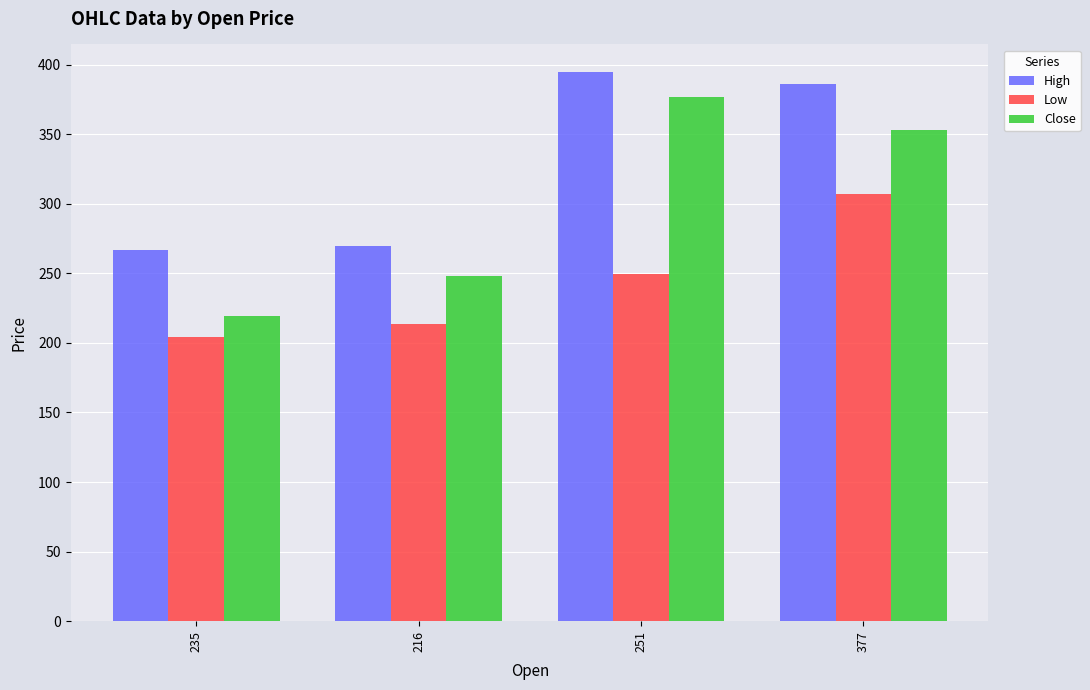

What is the spread (max minus min) of values at 251?

145.5